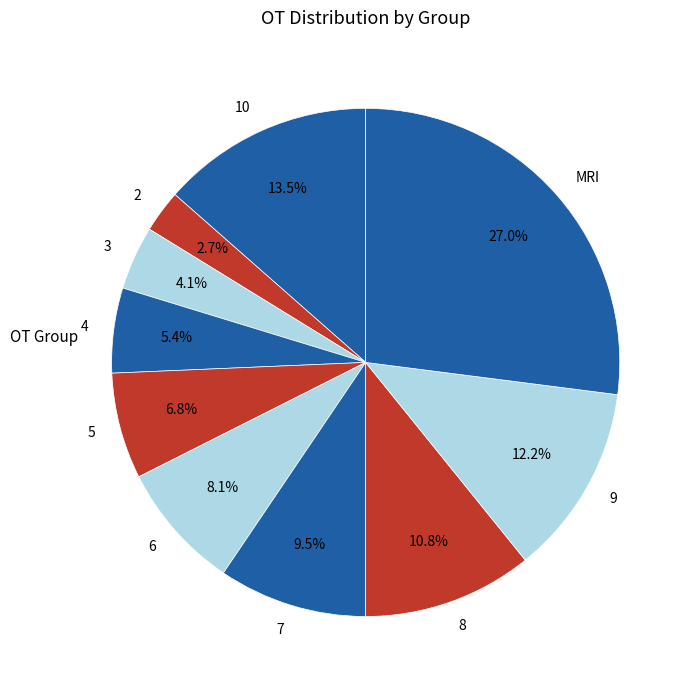

Which category has the smallest portion of the pie?

2